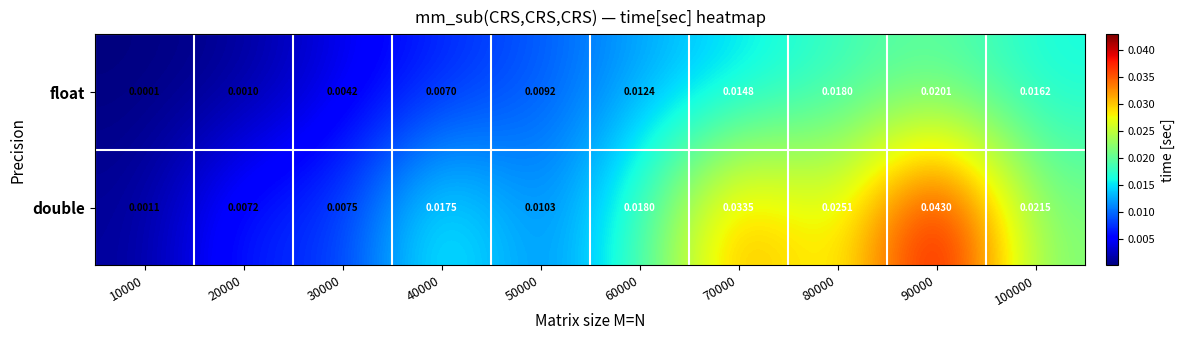

At how many categories does at least one series exceed 0?

10